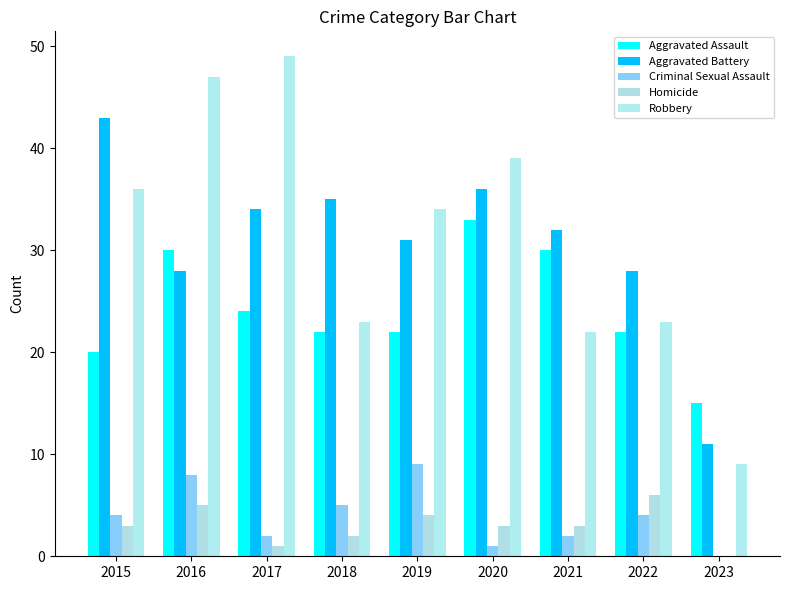

Which category has the lowest value in the Robbery series?

2023